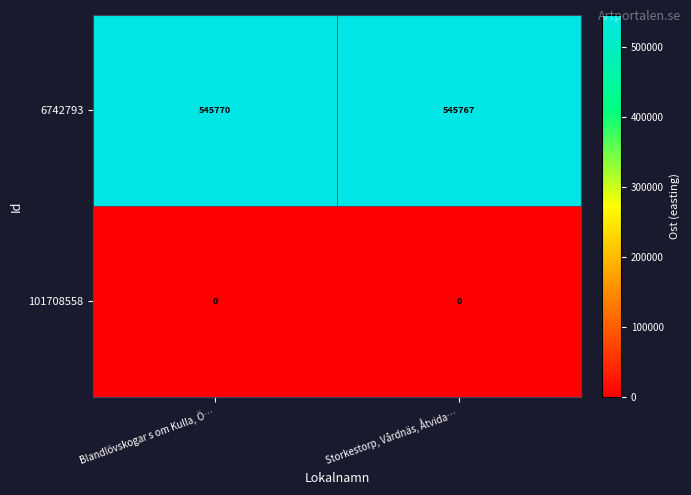

Read the 6742793 value at Blandlövskogar s om Kulla, Ö….

545770